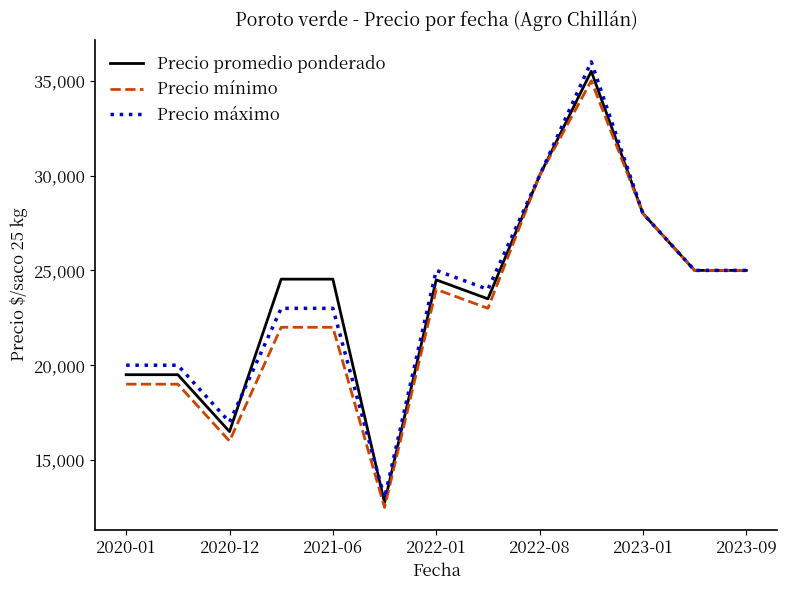

What is the highest value of the Precio máximo series?

36000